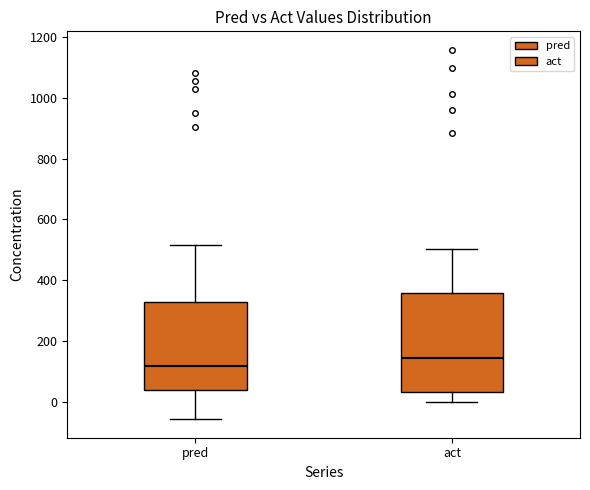

Reading left to right, read every box against the y-axis: the position of its median line, the range the box covers, and the ends of its whiskers. The values are not printed on the chart, so give them approximately, as read against the axis.

pred: median 120, box 40 to 340, whiskers -60 to 520
act: median 140, box 40 to 360, whiskers 0 to 500